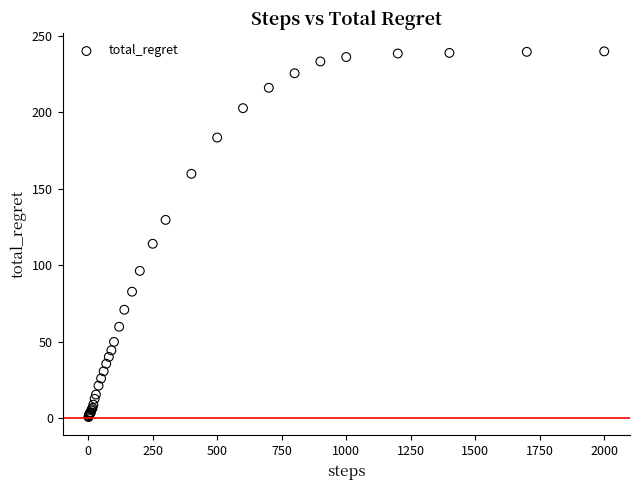

What Y value in the scatter plot is closest to 120?

114.0